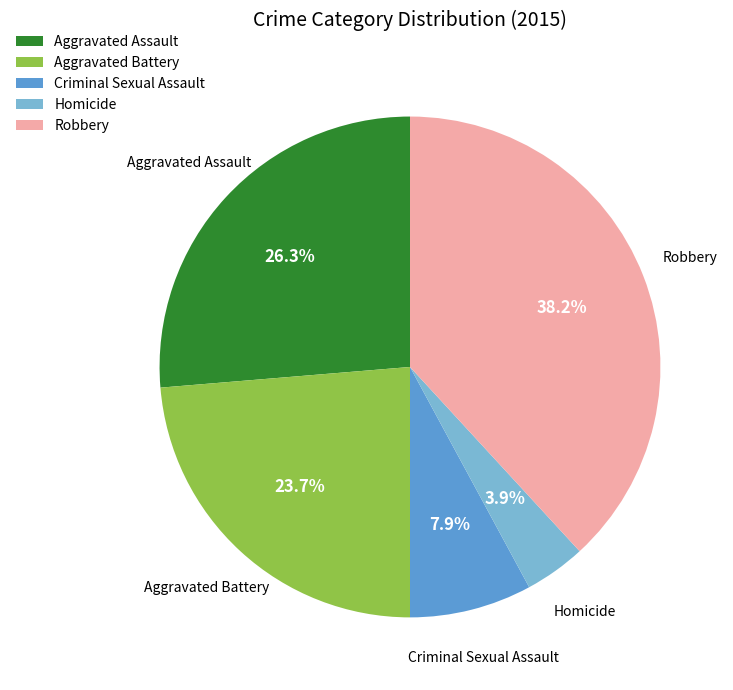

What is the largest slice in the pie chart?

Robbery